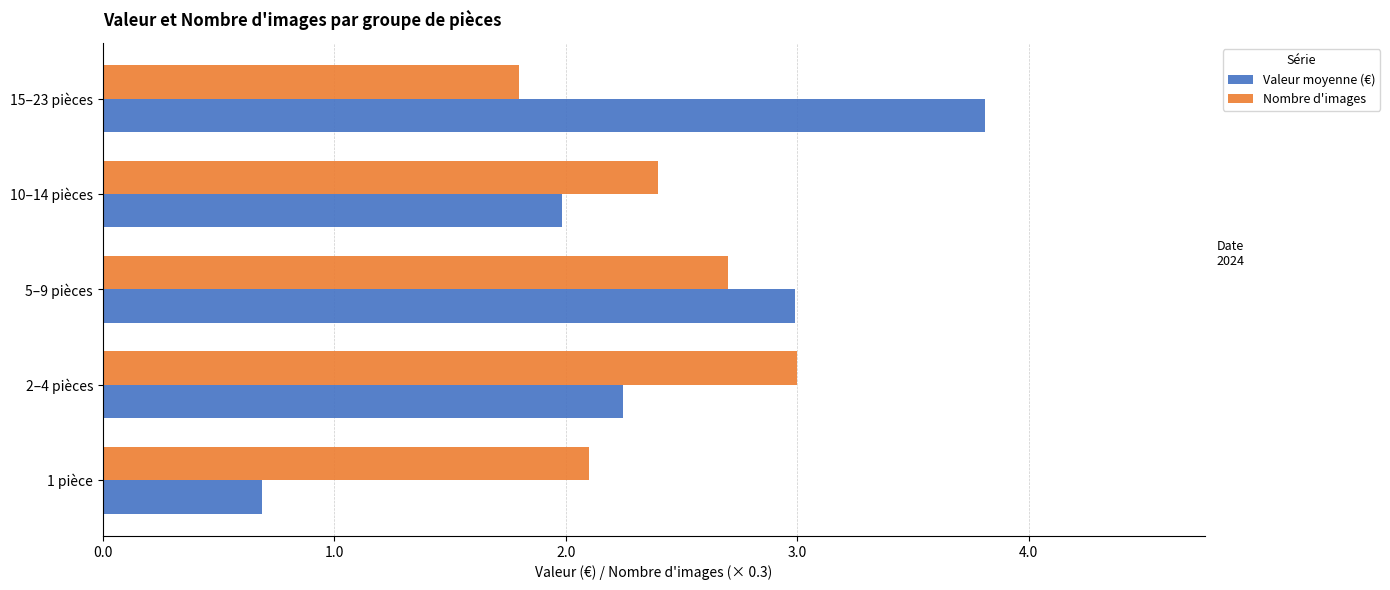

What is the difference between the maximum and minimum values in the Valeur moyenne (€) series?

3.1